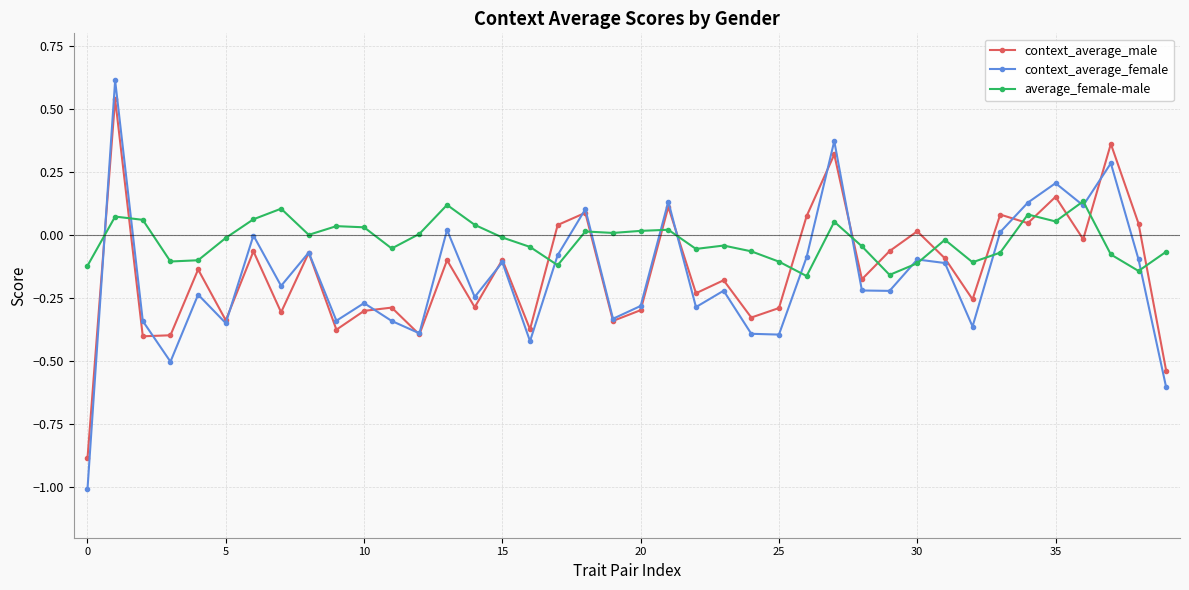

True or false: context_average_female and average_female-male cross at least once.

True